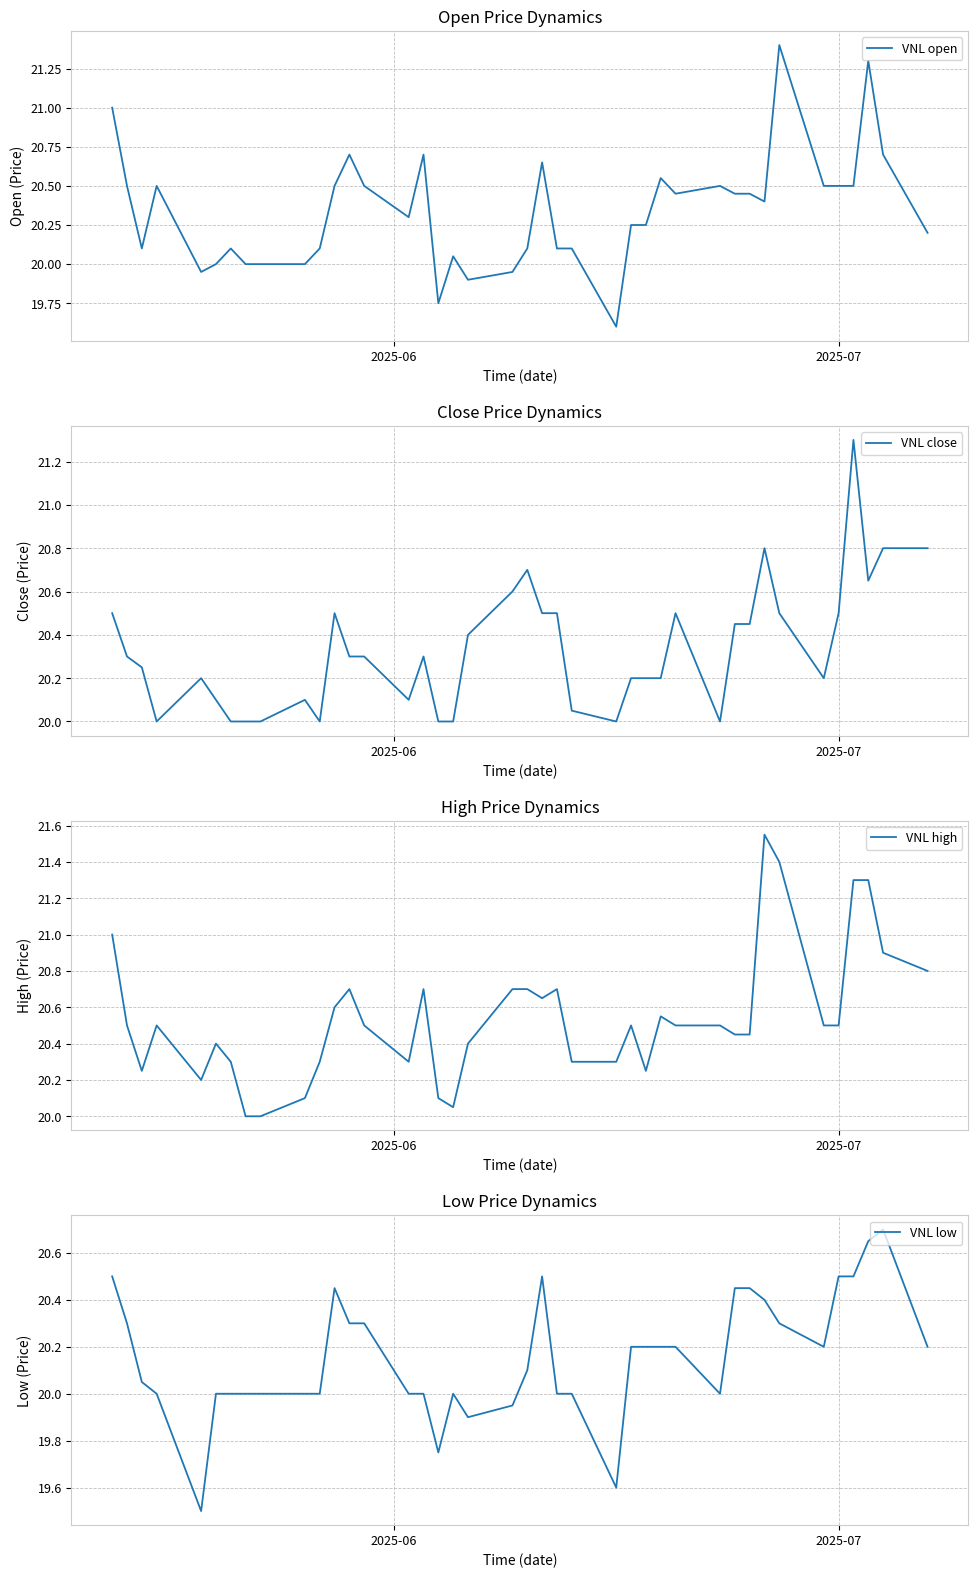

What is the maximum value for VNL low?

20.7